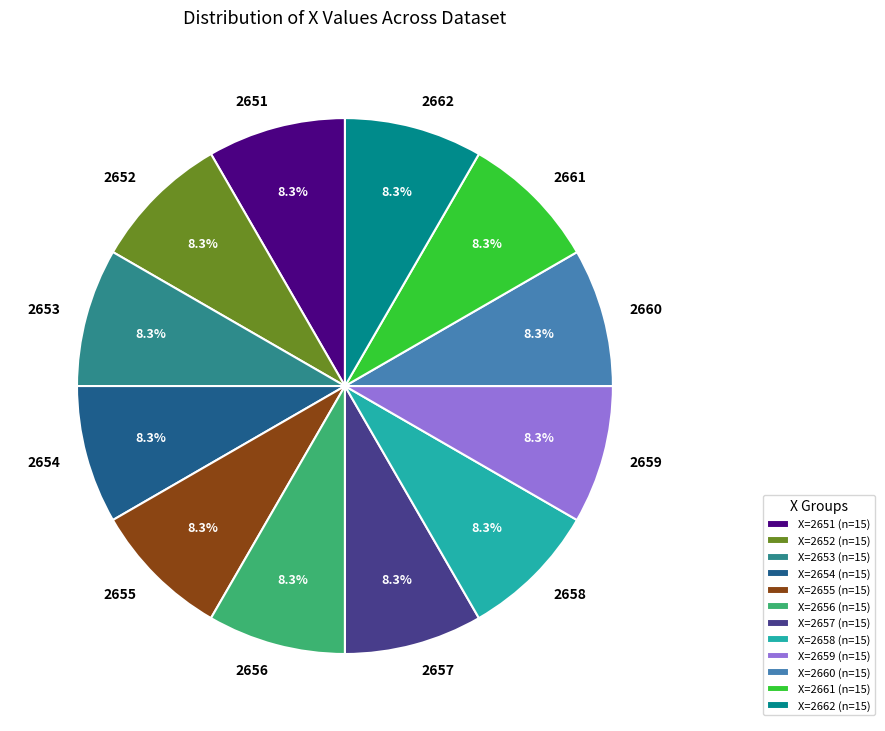

Does any single category account for the majority?

No